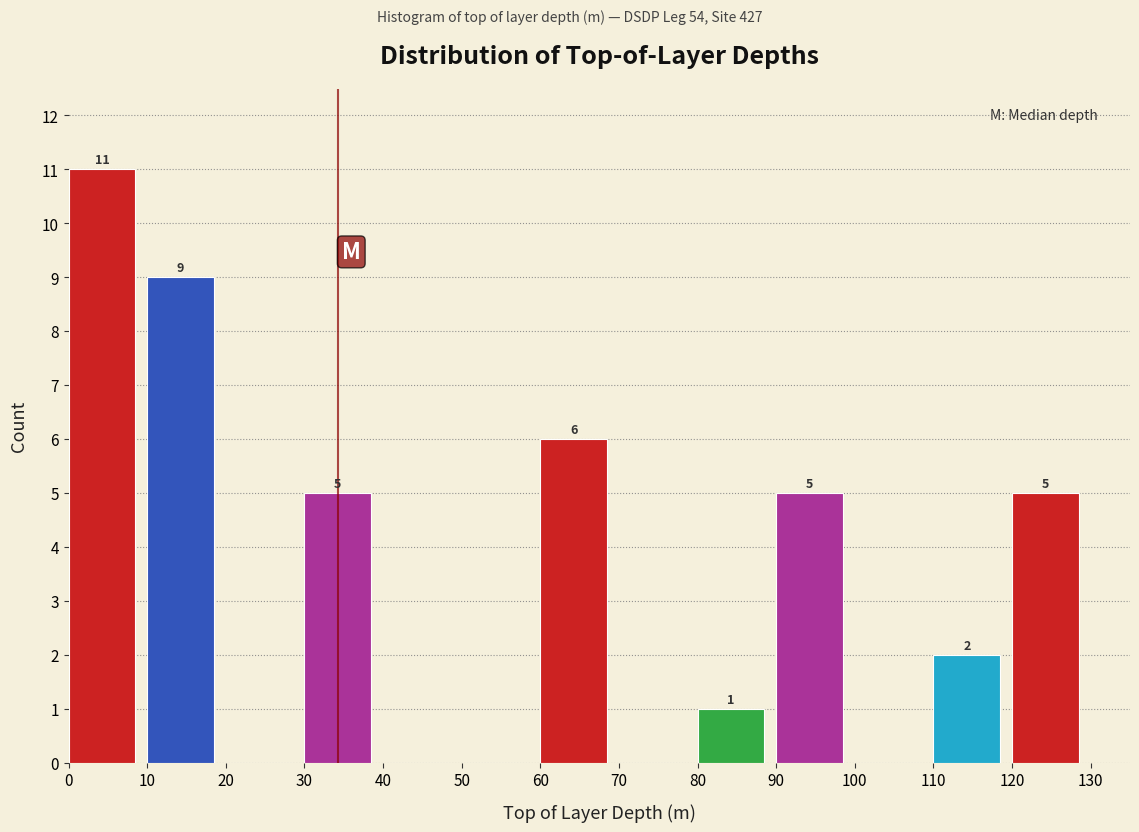

Over which range of the x-axis is the bar tallest?

0 to 10